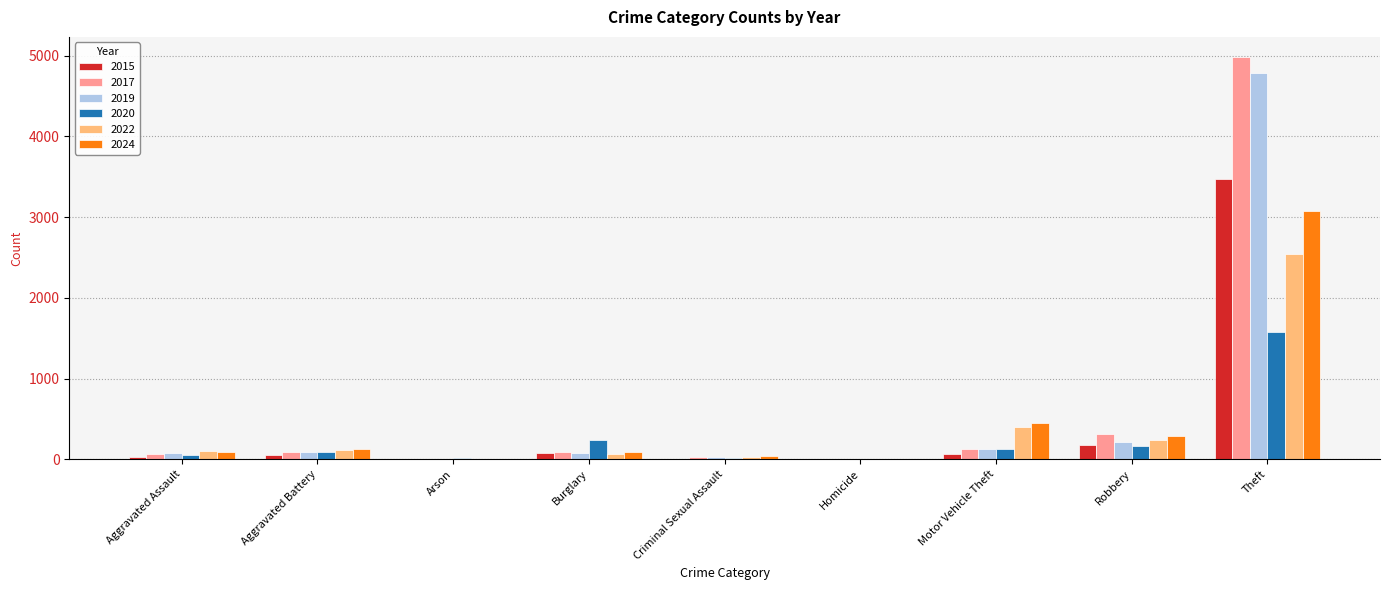

At which category is the sum across all series the highest?

Theft